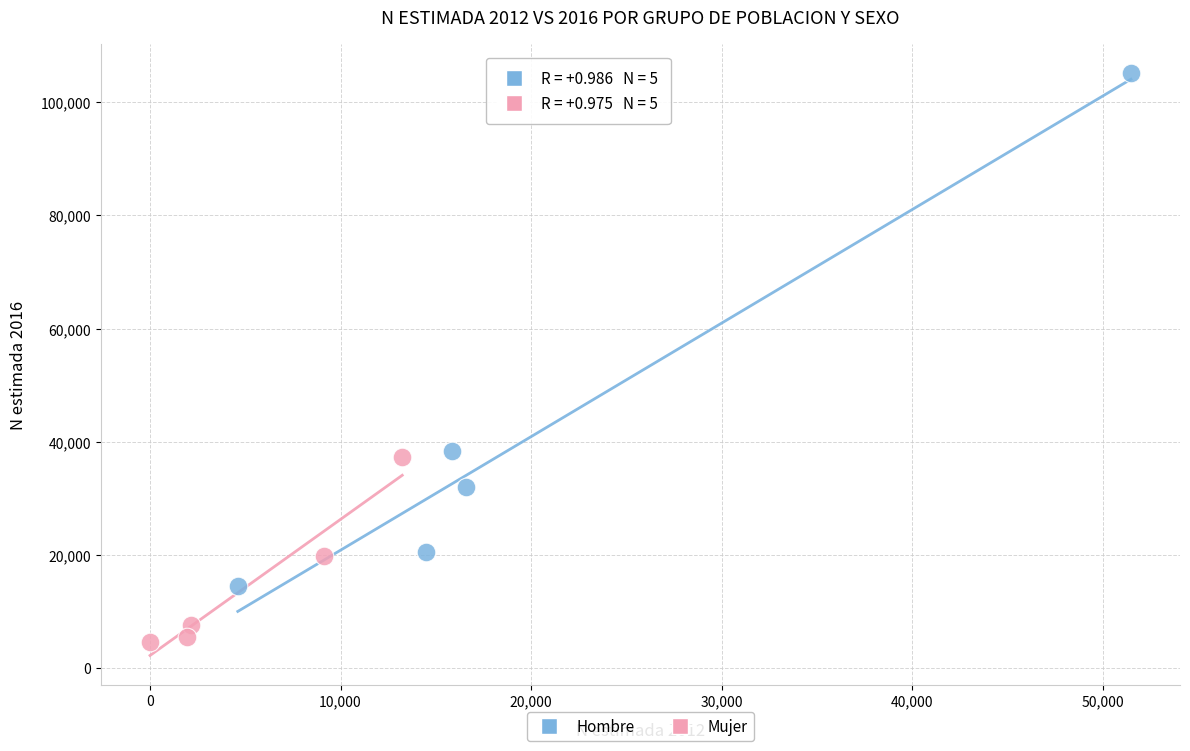

Which series reaches the minimum Y coordinate?

Mujer